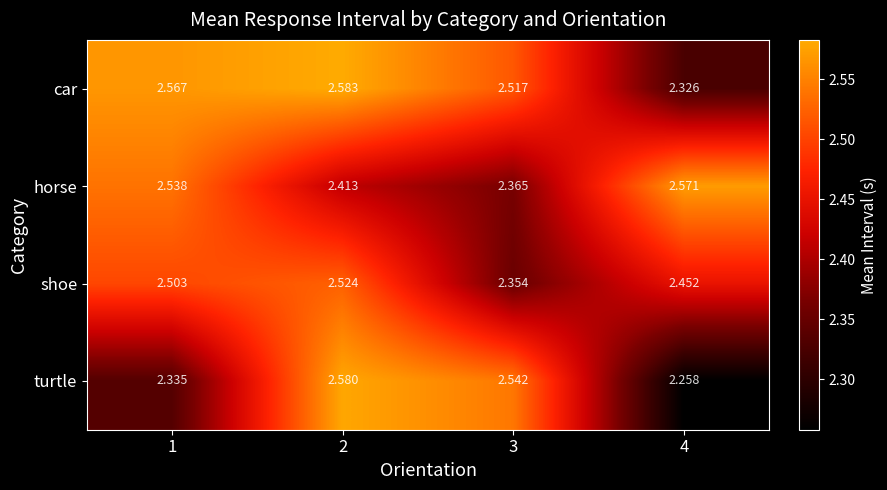

Which series has the largest range (max minus min)?

turtle